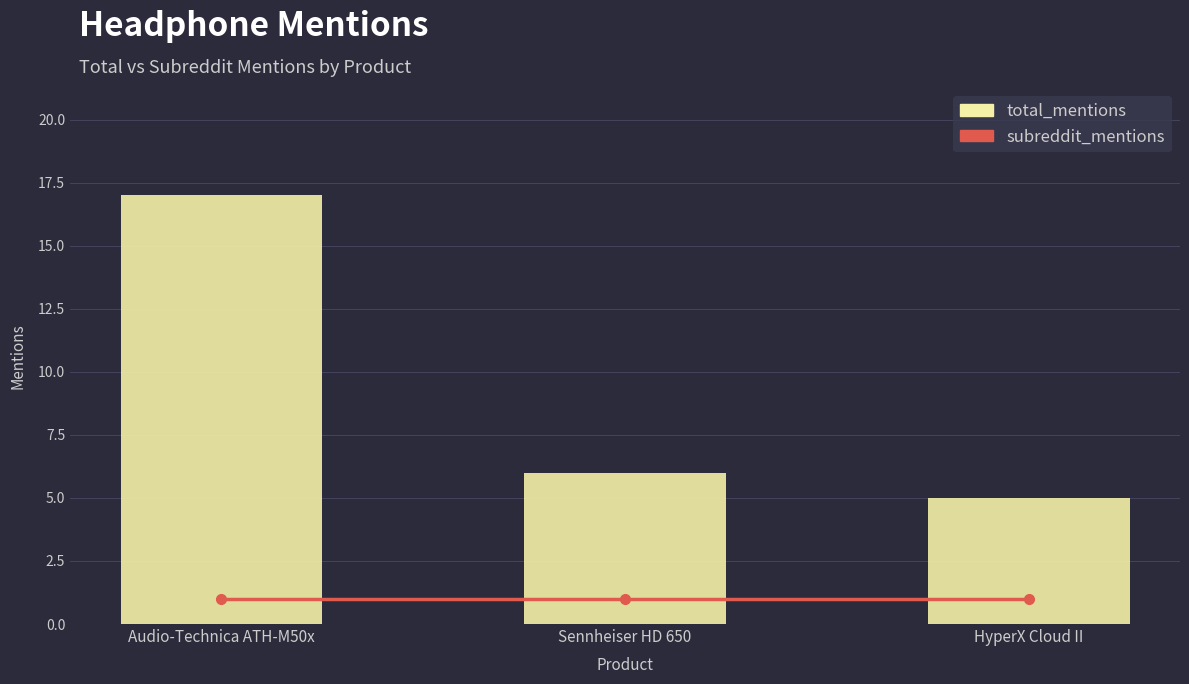

Where does the total_mentions series first go above 6?

Audio-Technica ATH-M50x